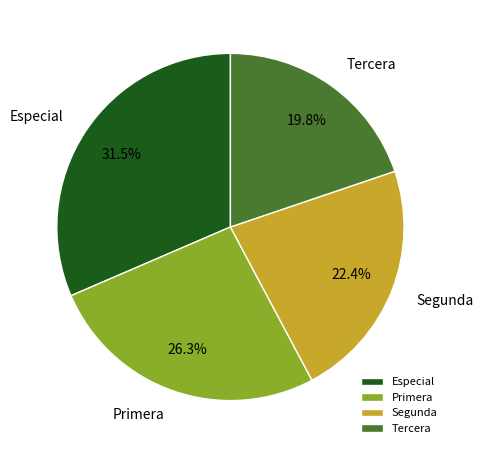

What is the smallest slice in the pie chart?

Tercera